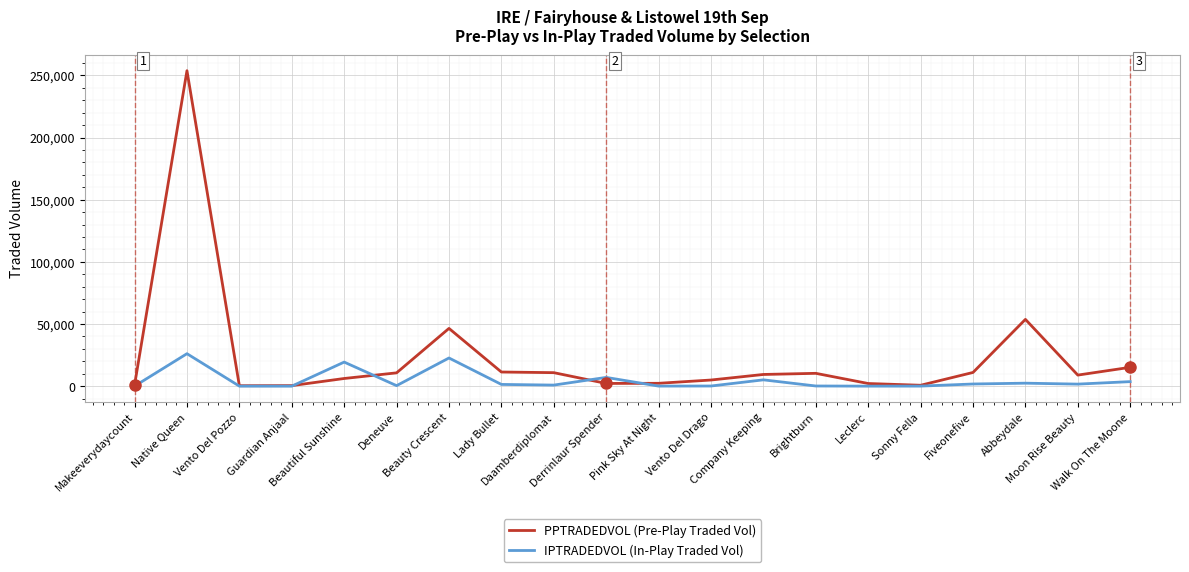

At how many categories does at least one series exceed 30187?

3